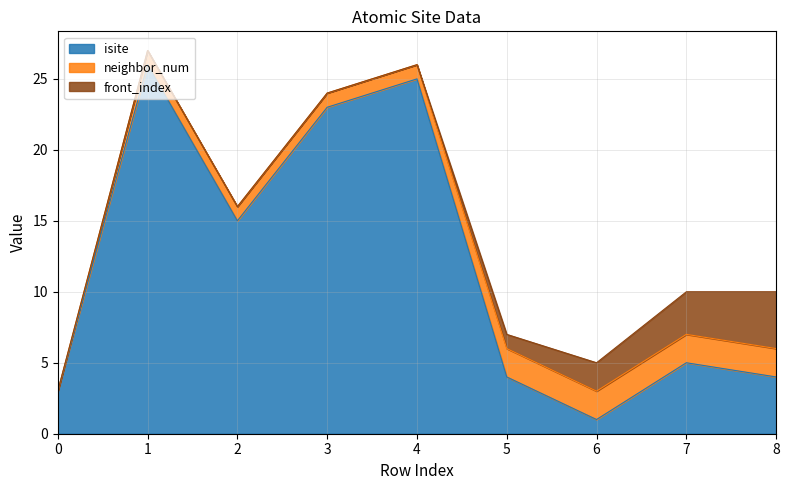

What is the value of the isite point at the 8th from the left?

5